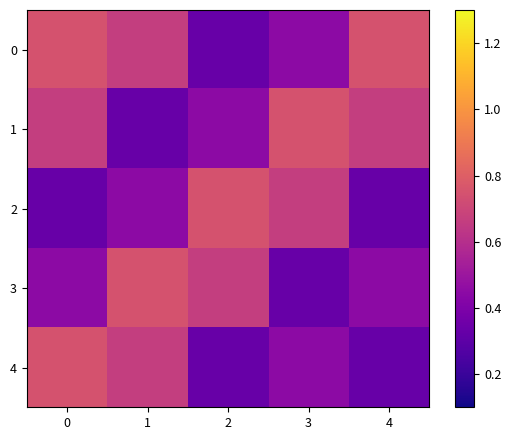

Reading left to right, what are all the values shown in this chart?

0: 0=0.8	1=0.7	2=0.3	3=0.5	4=0.8
1: 0=0.7	1=0.3	2=0.5	3=0.8	4=0.7
2: 0=0.3	1=0.5	2=0.8	3=0.7	4=0.3
3: 0=0.5	1=0.8	2=0.7	3=0.3	4=0.5
4: 0=0.8	1=0.7	2=0.3	3=0.5	4=0.3